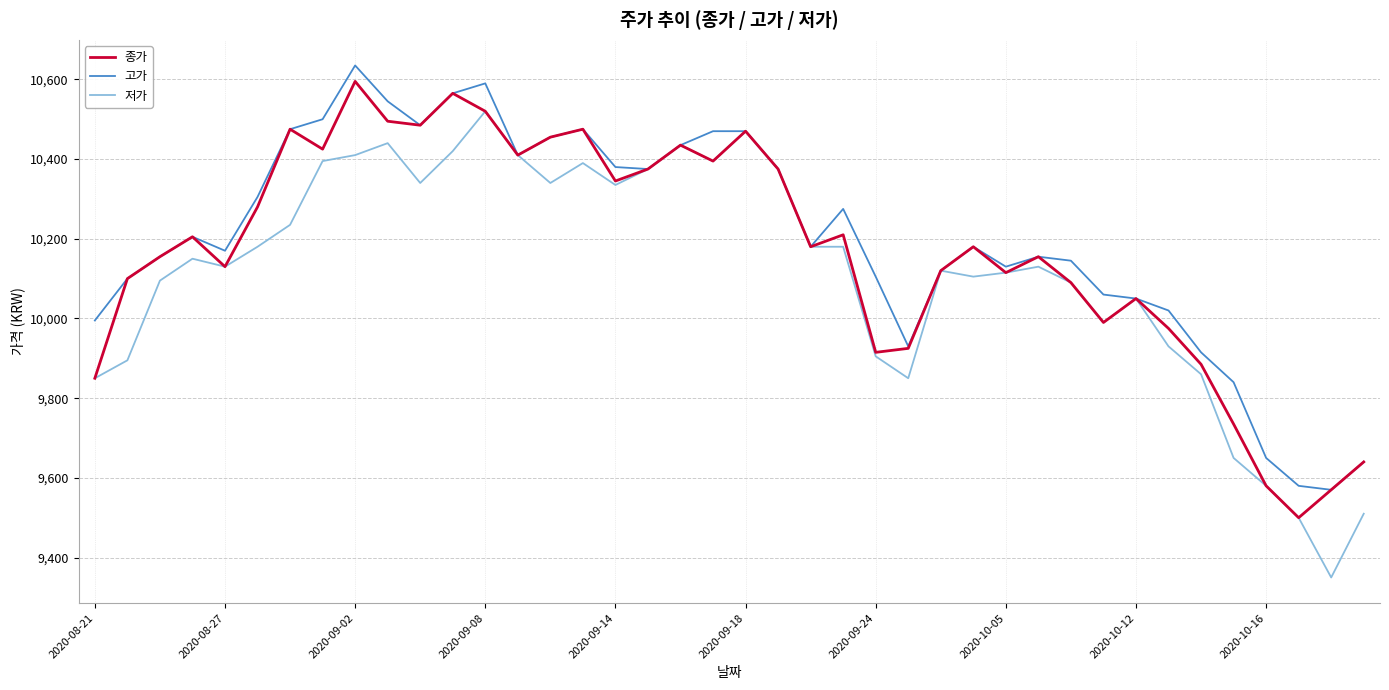

What is the minimum value shown in the chart?

9350